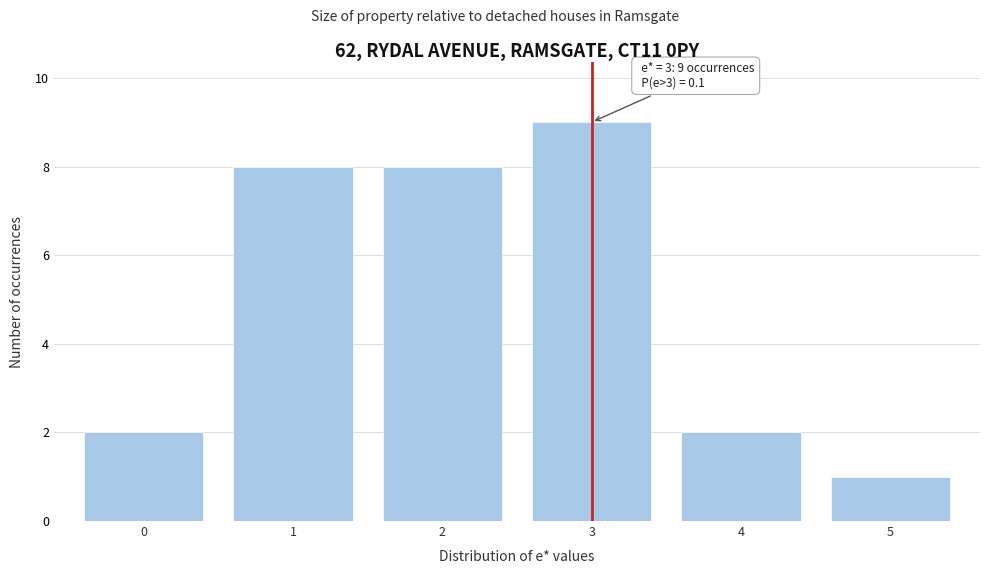

Reading left to right, extract all data points from this chart.

0=2	1=8	2=8	3=9	4=2	5=1